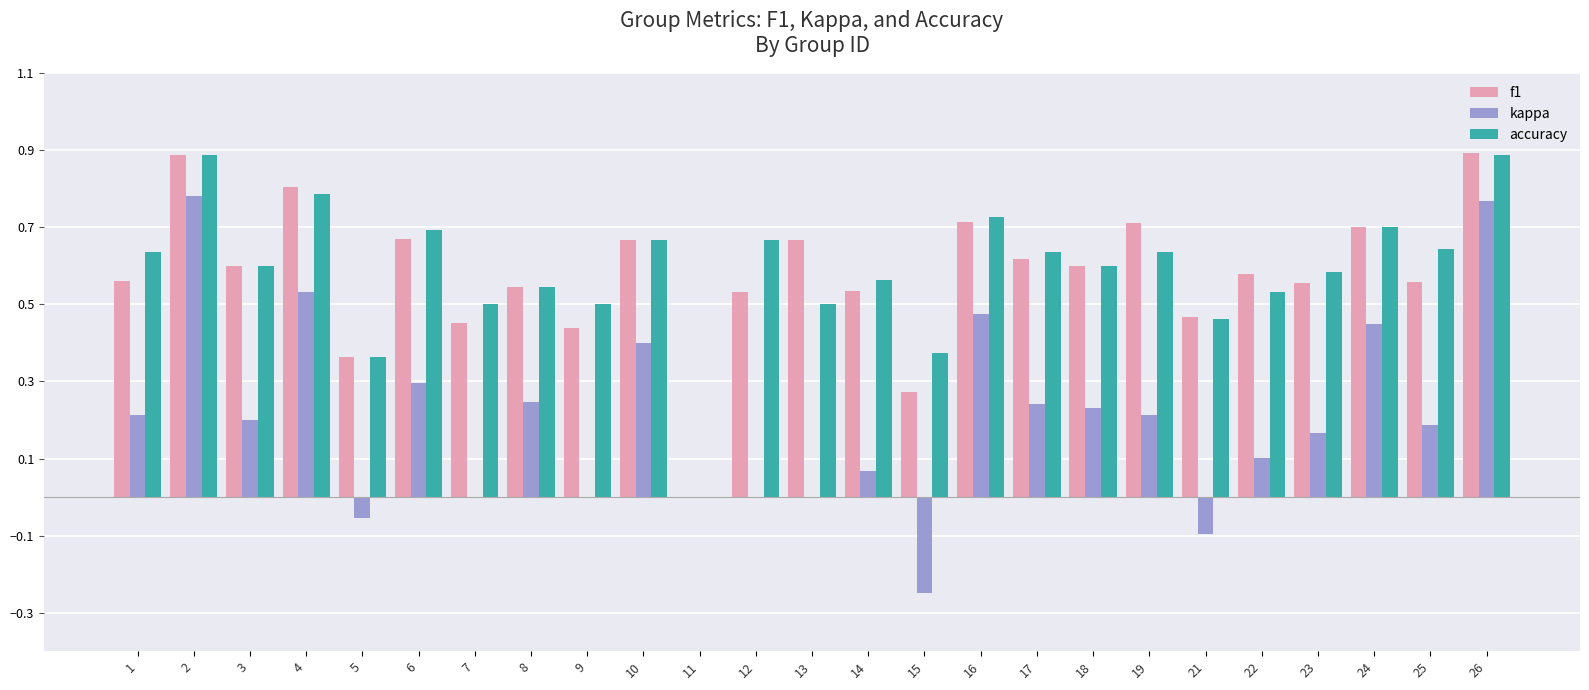

Which series has the largest total across all categories?

accuracy